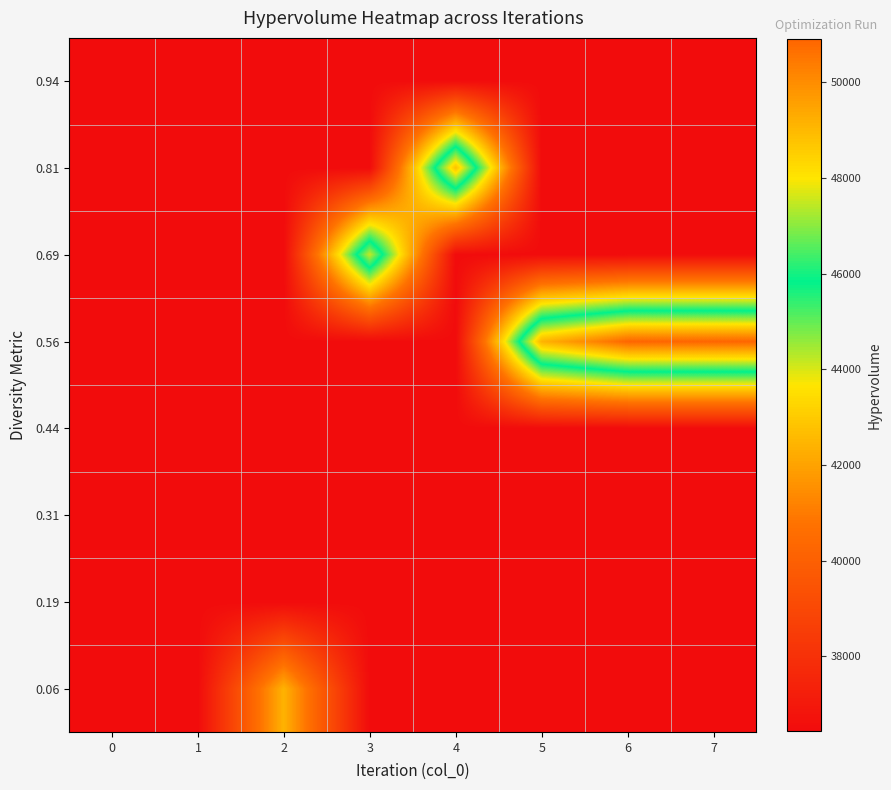

Between 0 and 2, which series saw the biggest shift?

0.06